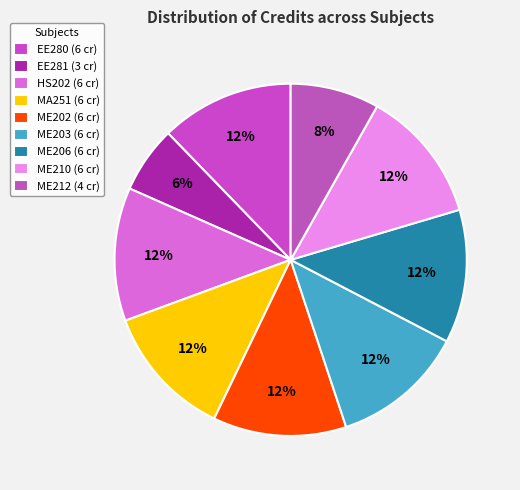

How many slices are in this pie chart?

9